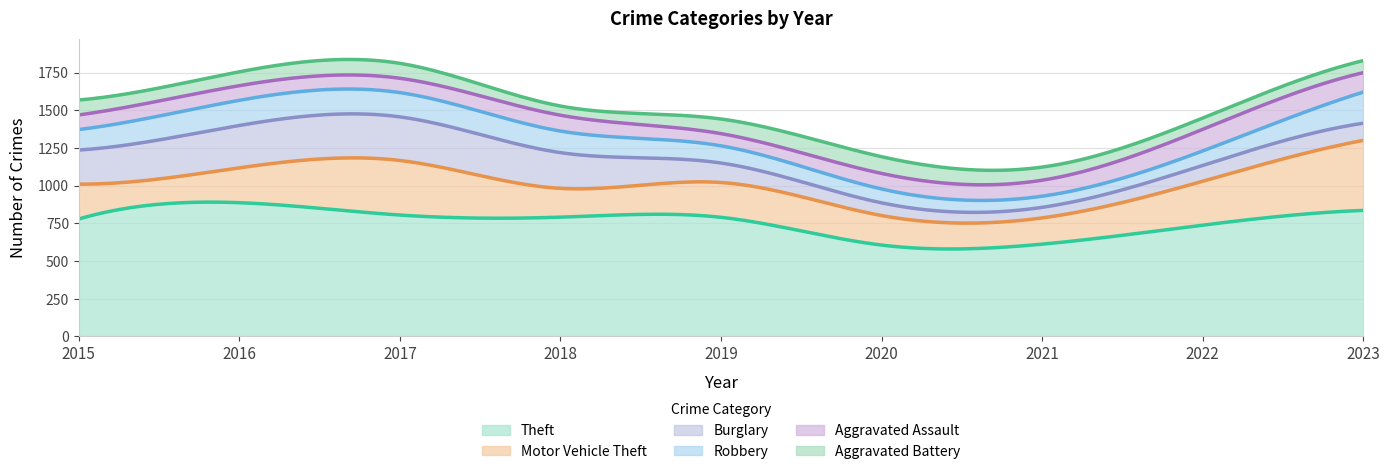

What is the difference between the maximum and second lowest values in the Motor Vehicle Theft series?

273